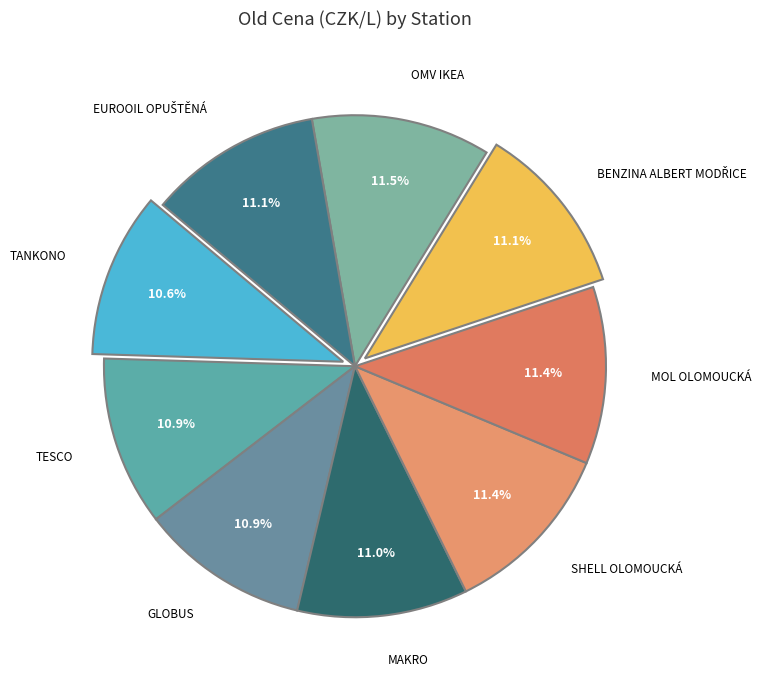

Which category has the smallest portion of the pie?

TankONO